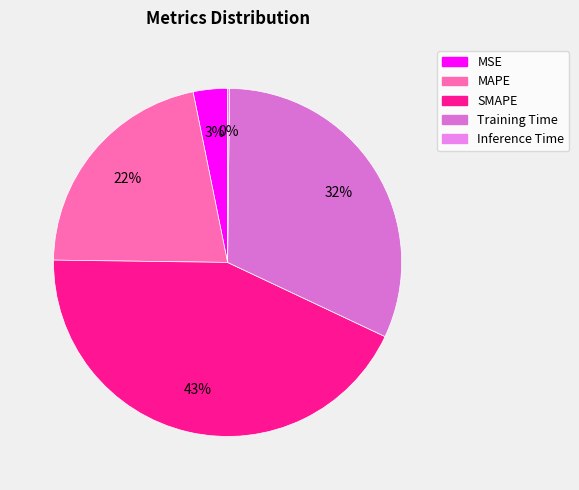

Does any single category account for the majority?

No